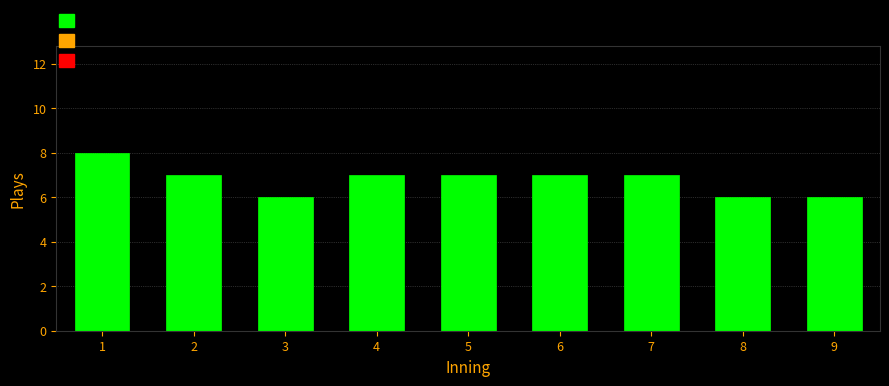

Reading right to left, list all the values displayed in this chart.

6	6	7	7	7	7	6	7	8